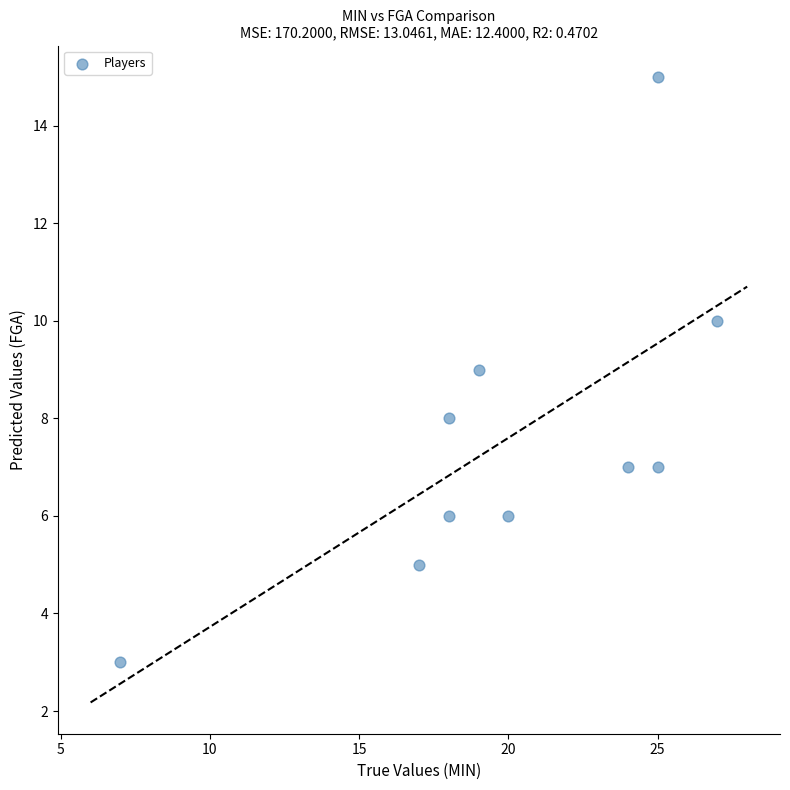

What is the range of Y values (max minus min)?

12